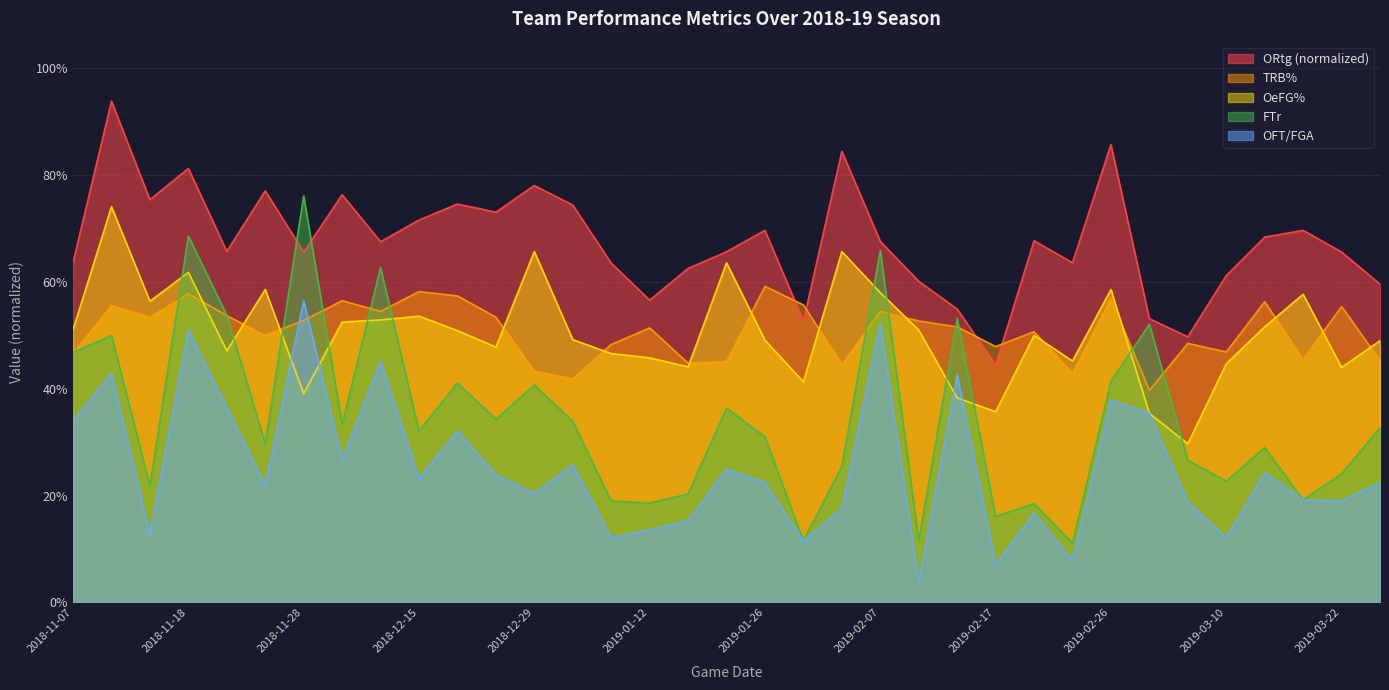

Where is the first local minimum for OeFG%?

2018-11-15